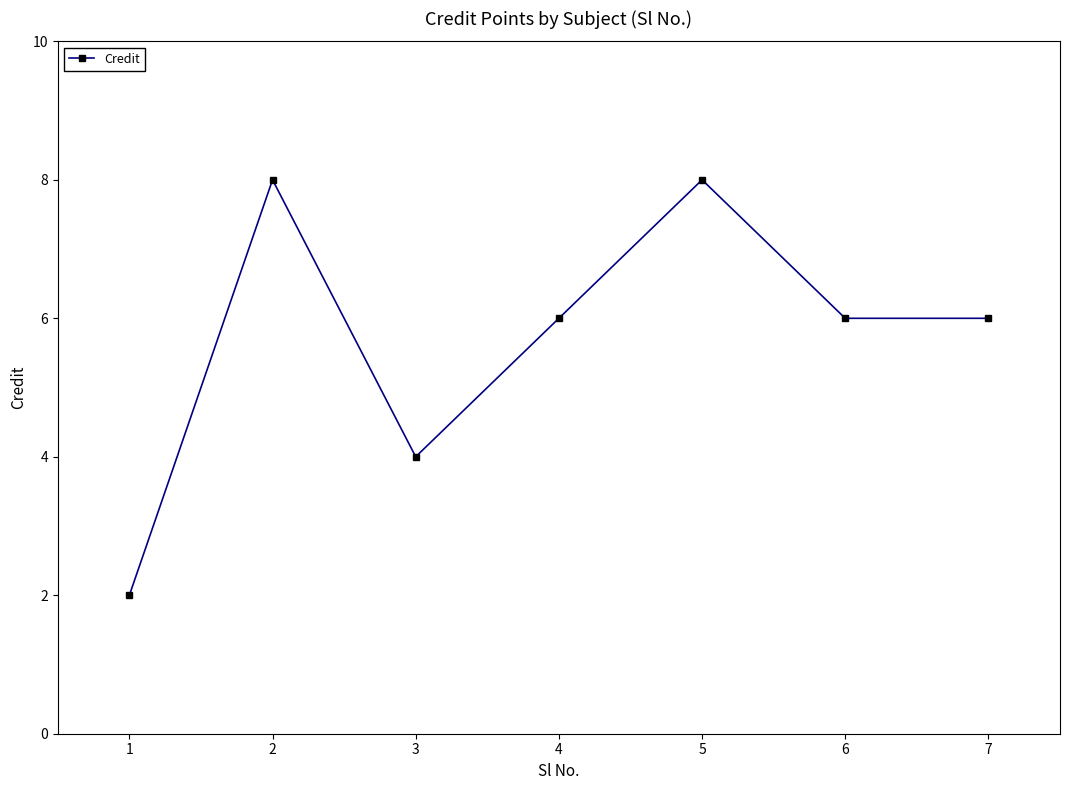

What is the maximum value shown in the chart?

8